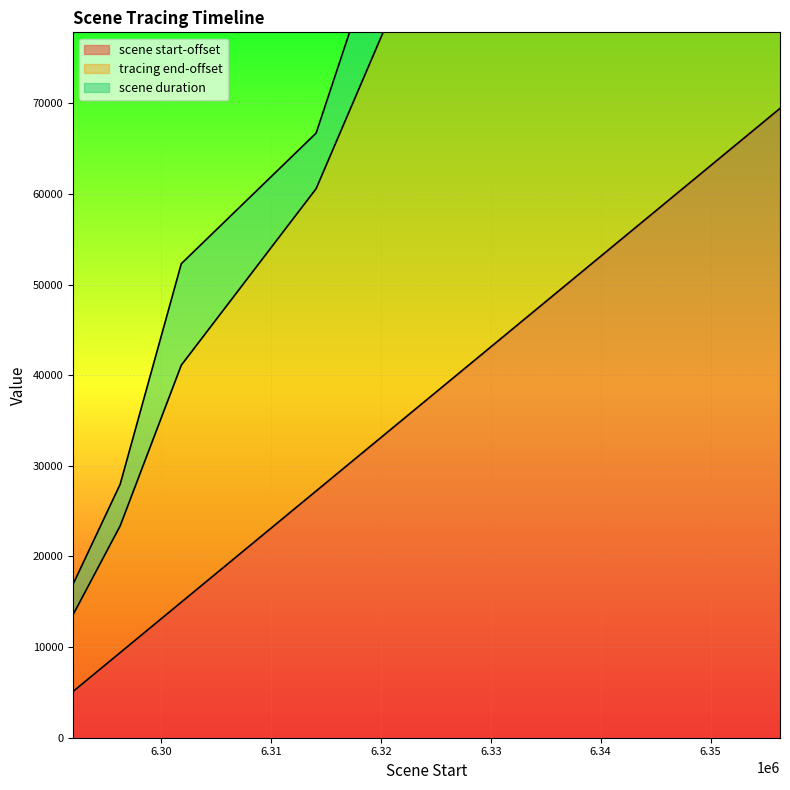

What is the difference between the scene start-offset values at 6352283 and 6321735?

30548